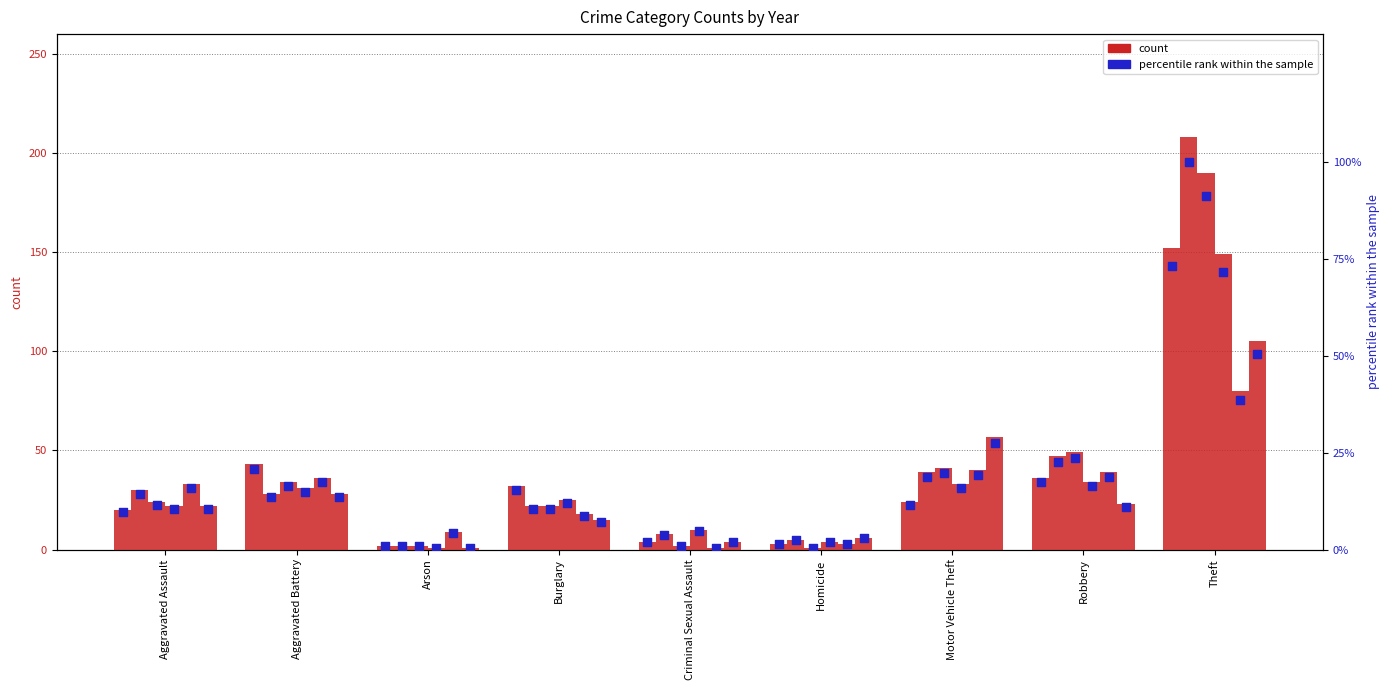

Is the value of 2015 pct at Burglary greater than the value of 2022 pct at Homicide?

Yes